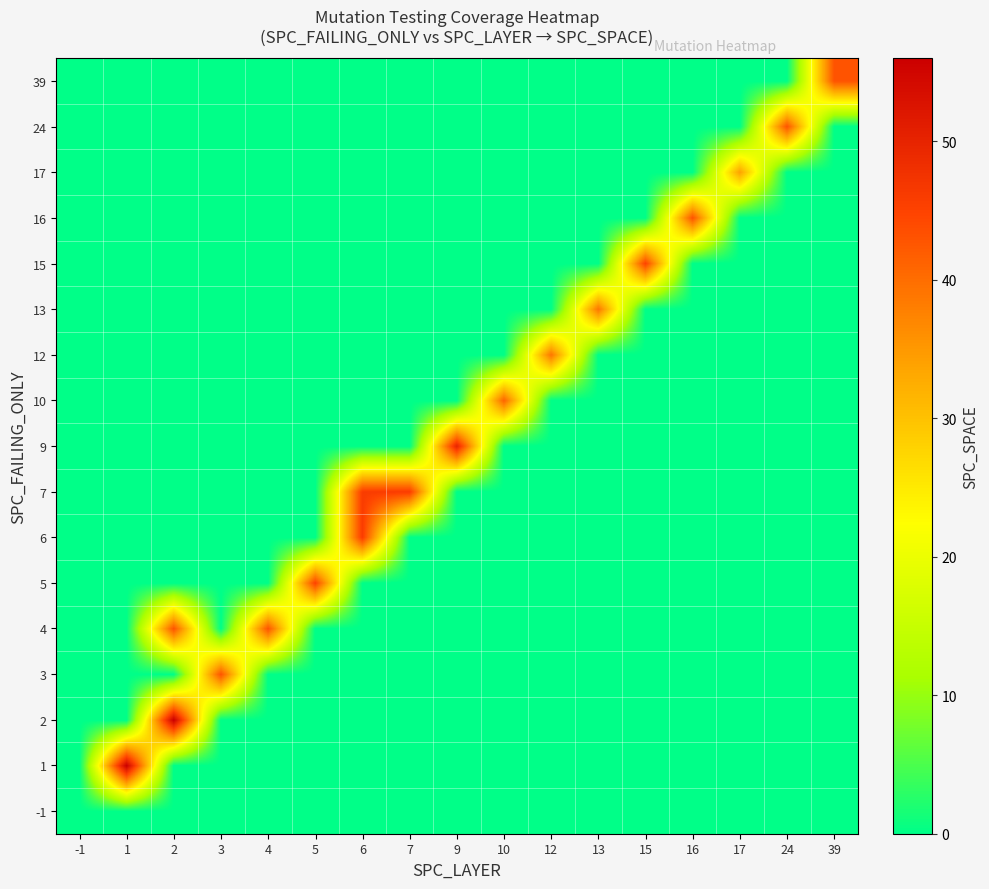

Reading left to right, list all the values displayed in this chart.

-1: -1=0	1=0	2=0	3=0	4=0	5=0	6=0	7=0	9=0	10=0	12=0	13=0	15=0	16=0	17=0	24=0	39=0
1: -1=0	1=56	2=0	3=0	4=0	5=0	6=0	7=0	9=0	10=0	12=0	13=0	15=0	16=0	17=0	24=0	39=0
2: -1=0	1=0	2=56	3=0	4=0	5=0	6=0	7=0	9=0	10=0	12=0	13=0	15=0	16=0	17=0	24=0	39=0
3: -1=0	1=0	2=0	3=43	4=0	5=0	6=0	7=0	9=0	10=0	12=0	13=0	15=0	16=0	17=0	24=0	39=0
4: -1=0	1=0	2=43	3=0	4=43	5=0	6=0	7=0	9=0	10=0	12=0	13=0	15=0	16=0	17=0	24=0	39=0
5: -1=0	1=0	2=0	3=0	4=0	5=45	6=0	7=0	9=0	10=0	12=0	13=0	15=0	16=0	17=0	24=0	39=0
6: -1=0	1=0	2=0	3=0	4=0	5=0	6=46	7=0	9=0	10=0	12=0	13=0	15=0	16=0	17=0	24=0	39=0
7: -1=0	1=0	2=0	3=0	4=0	5=0	6=46	7=46	9=0	10=0	12=0	13=0	15=0	16=0	17=0	24=0	39=0
9: -1=0	1=0	2=0	3=0	4=0	5=0	6=0	7=0	9=50	10=0	12=0	13=0	15=0	16=0	17=0	24=0	39=0
10: -1=0	1=0	2=0	3=0	4=0	5=0	6=0	7=0	9=0	10=41	12=0	13=0	15=0	16=0	17=0	24=0	39=0
12: -1=0	1=0	2=0	3=0	4=0	5=0	6=0	7=0	9=0	10=0	12=39	13=0	15=0	16=0	17=0	24=0	39=0
13: -1=0	1=0	2=0	3=0	4=0	5=0	6=0	7=0	9=0	10=0	12=0	13=39	15=0	16=0	17=0	24=0	39=0
15: -1=0	1=0	2=0	3=0	4=0	5=0	6=0	7=0	9=0	10=0	12=0	13=0	15=45	16=0	17=0	24=0	39=0
16: -1=0	1=0	2=0	3=0	4=0	5=0	6=0	7=0	9=0	10=0	12=0	13=0	15=0	16=43	17=0	24=0	39=0
17: -1=0	1=0	2=0	3=0	4=0	5=0	6=0	7=0	9=0	10=0	12=0	13=0	15=0	16=0	17=34	24=0	39=0
24: -1=0	1=0	2=0	3=0	4=0	5=0	6=0	7=0	9=0	10=0	12=0	13=0	15=0	16=0	17=0	24=43	39=0
39: -1=0	1=0	2=0	3=0	4=0	5=0	6=0	7=0	9=0	10=0	12=0	13=0	15=0	16=0	17=0	24=0	39=43